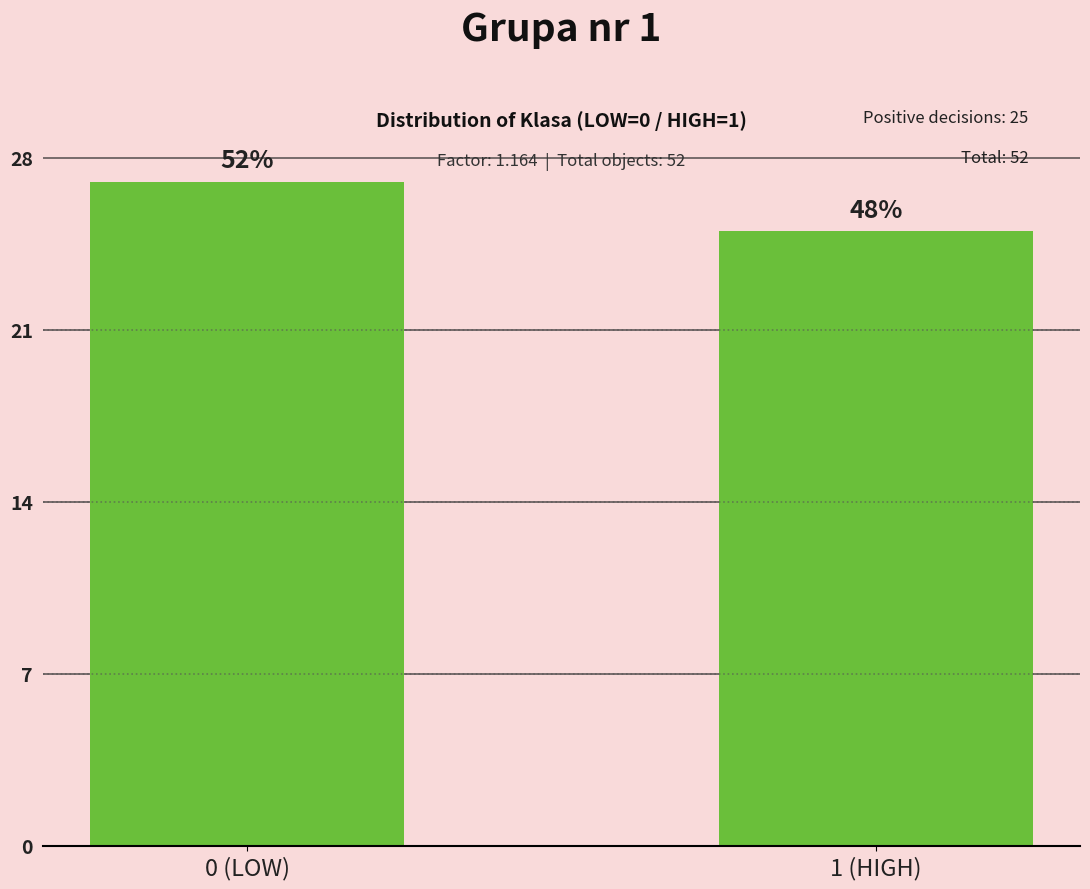

Does the chart contain any negative values?

No